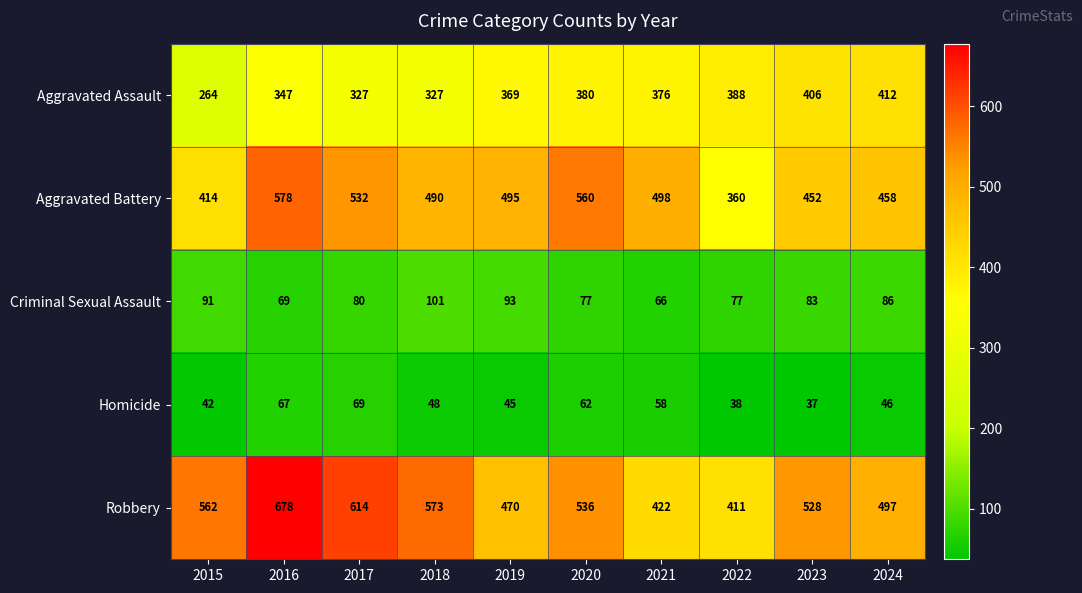

What is the difference between the Robbery values at 2018 and 2021?

151